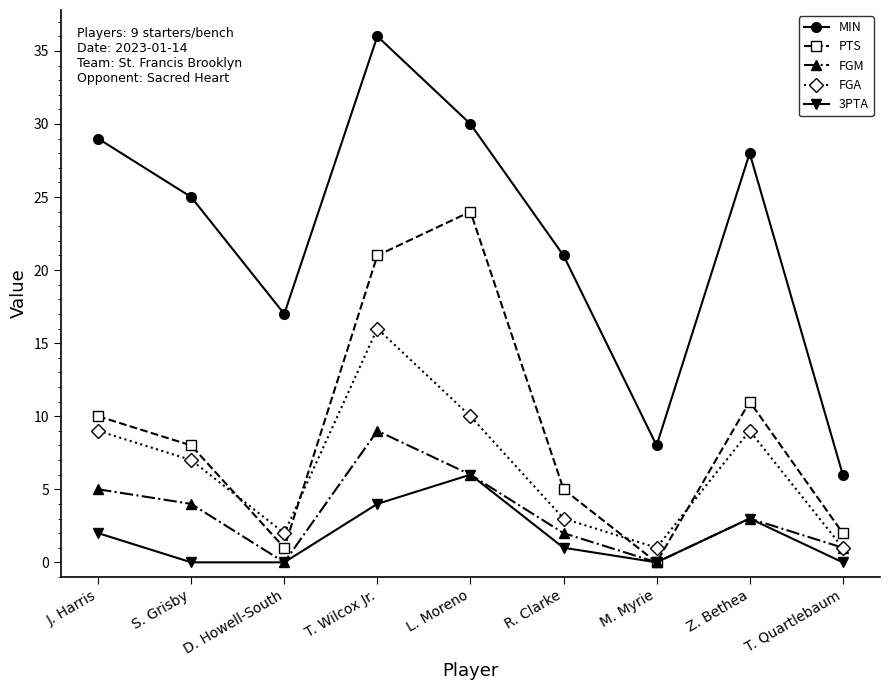

What are all the series names shown in the legend?

MIN, PTS, FGM, FGA, 3PTA